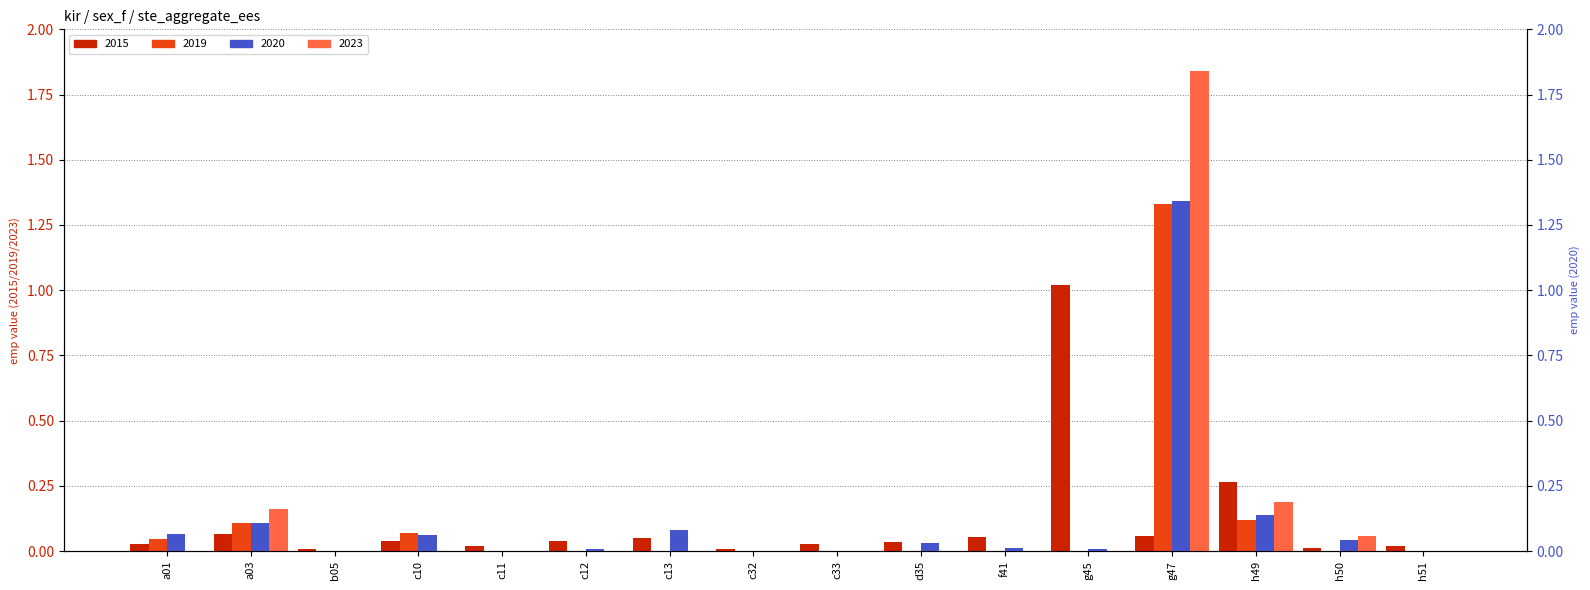

What is the difference between the 2023 values at c12 and h50?

0.1